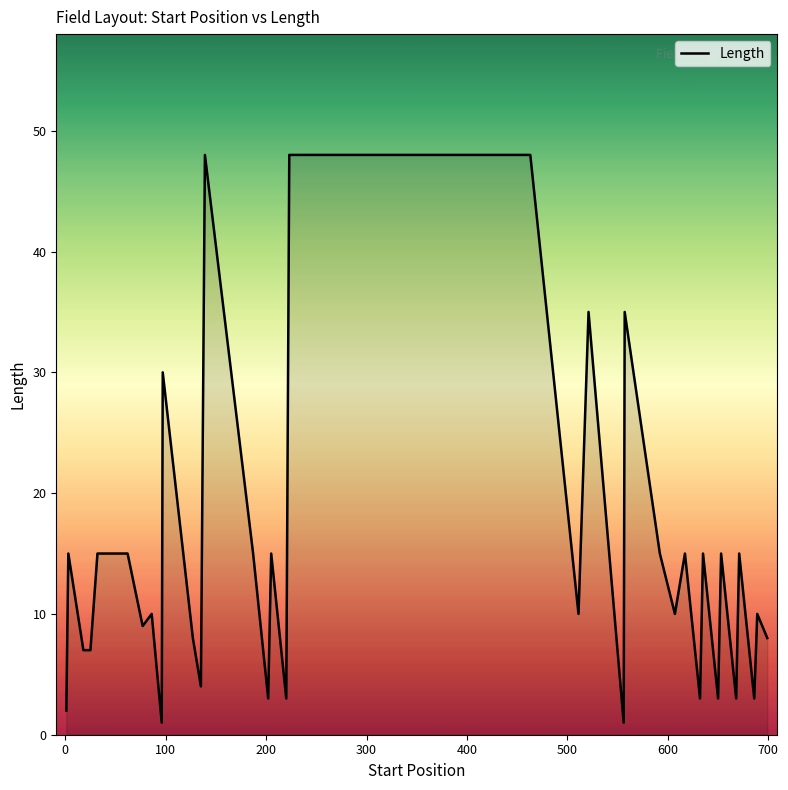

Reading right to left, transcribe all the data shown in this chart.

8	10	3	15	3	15	3	15	3	15	10	15	35	1	35	10	48	48	48	48	48	48	3	15	3	15	48	4	8	30	1	10	9	15	15	15	7	7	15	2